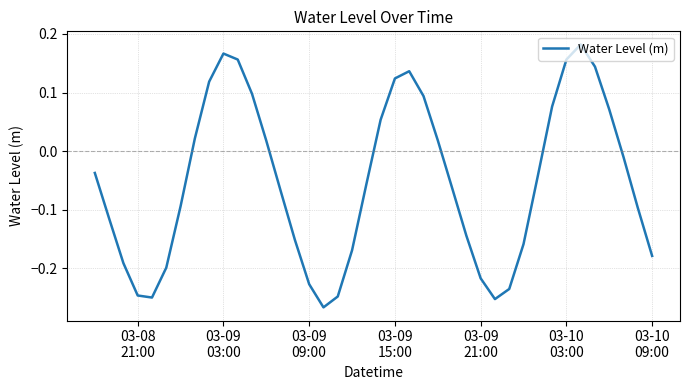

What is the difference between the maximum and minimum values?

0.4